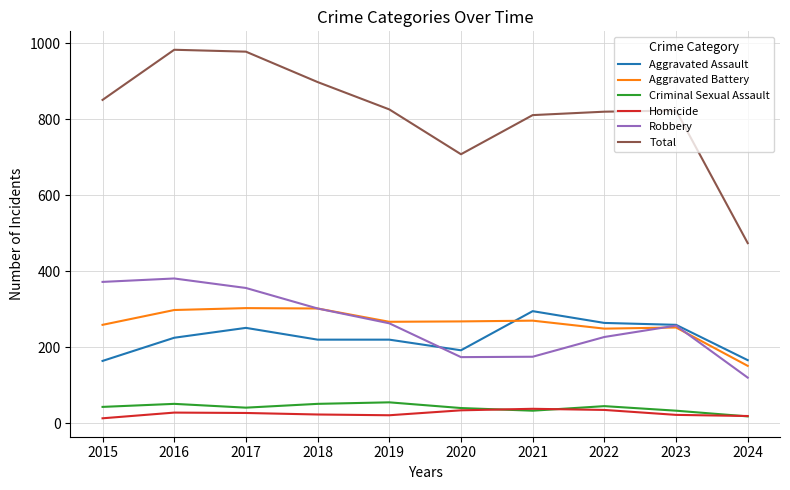

True or false: Robbery has more than 2 points higher than both neighbors.

False